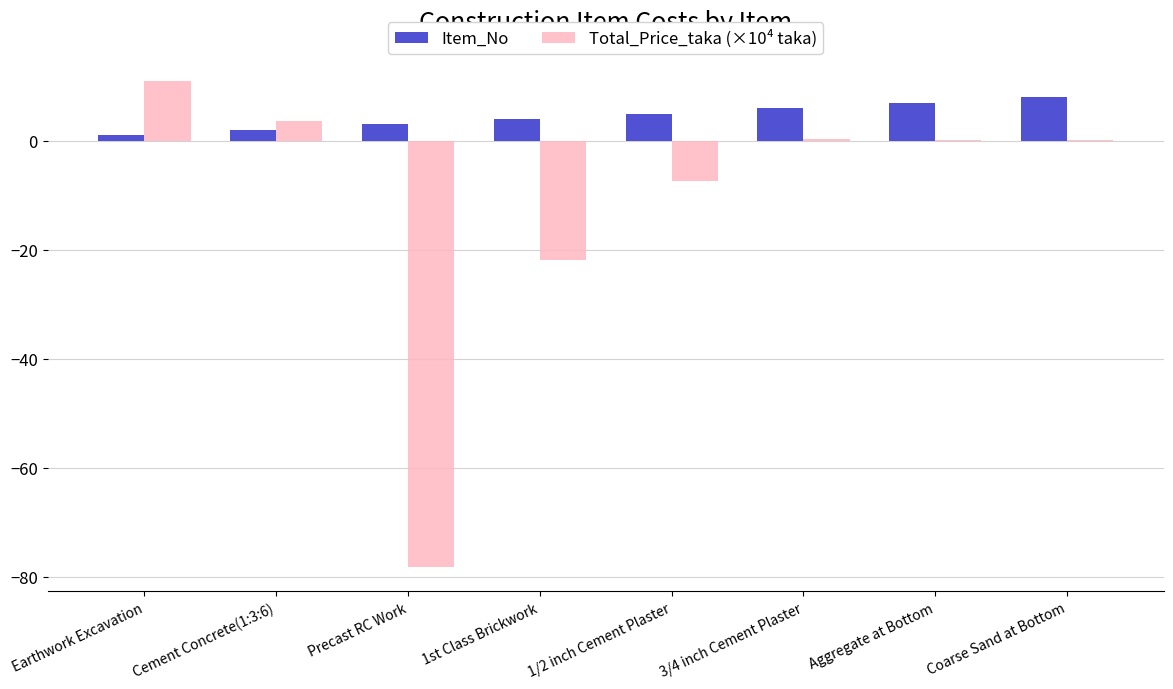

How many categories are shown in the chart?

8